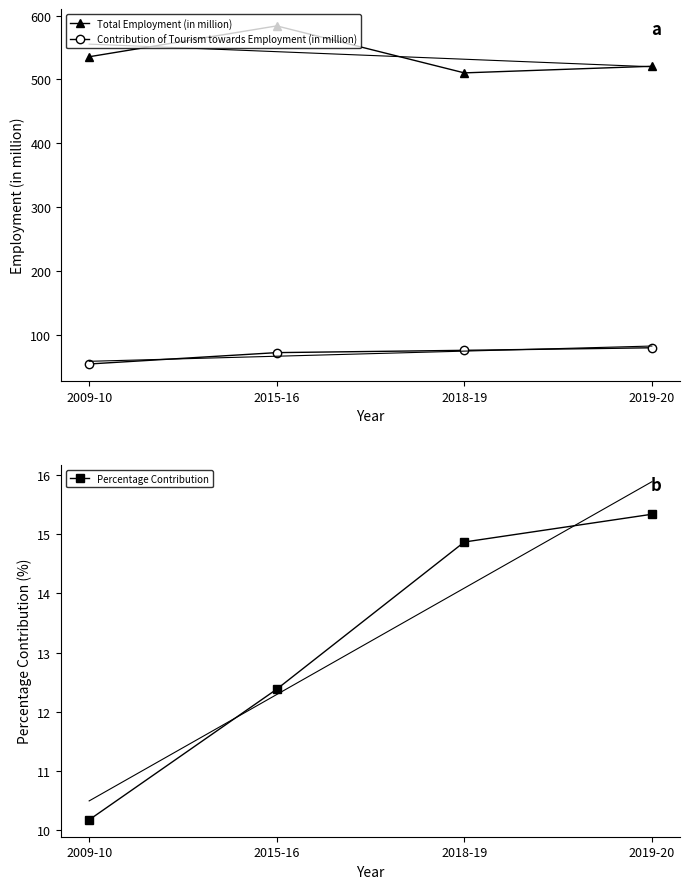

What is the sum of the Percentage Contribution values at 2009-10 and 2018-19?

25.0